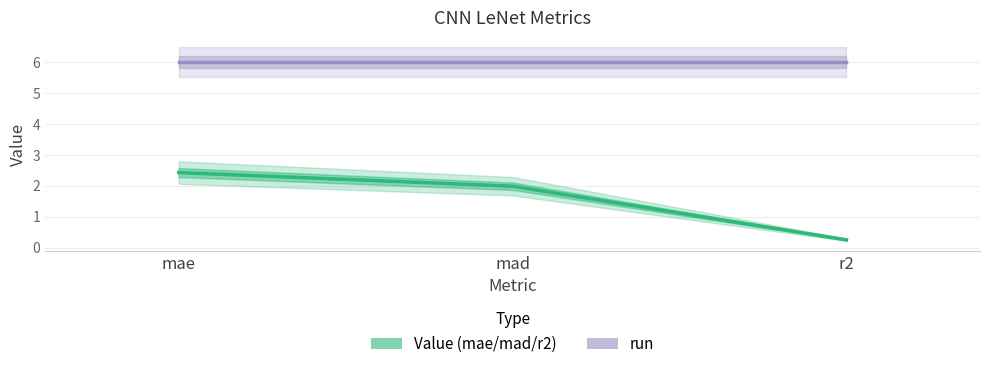

Is the value of Value (mae/mad/r2) at mae greater than the value of run at mad?

No